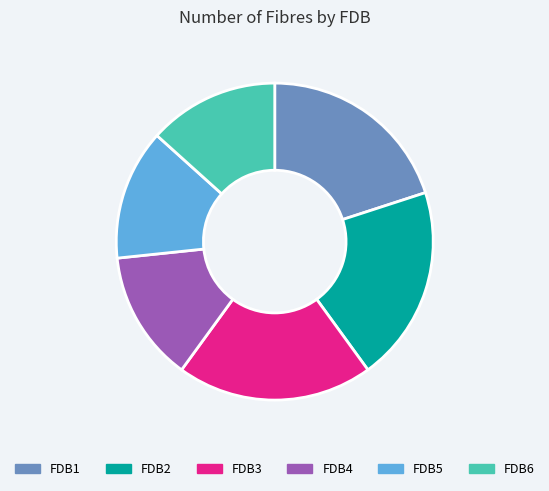

Approximately how many times larger is the value at FDB2 compared to FDB1?

1.0